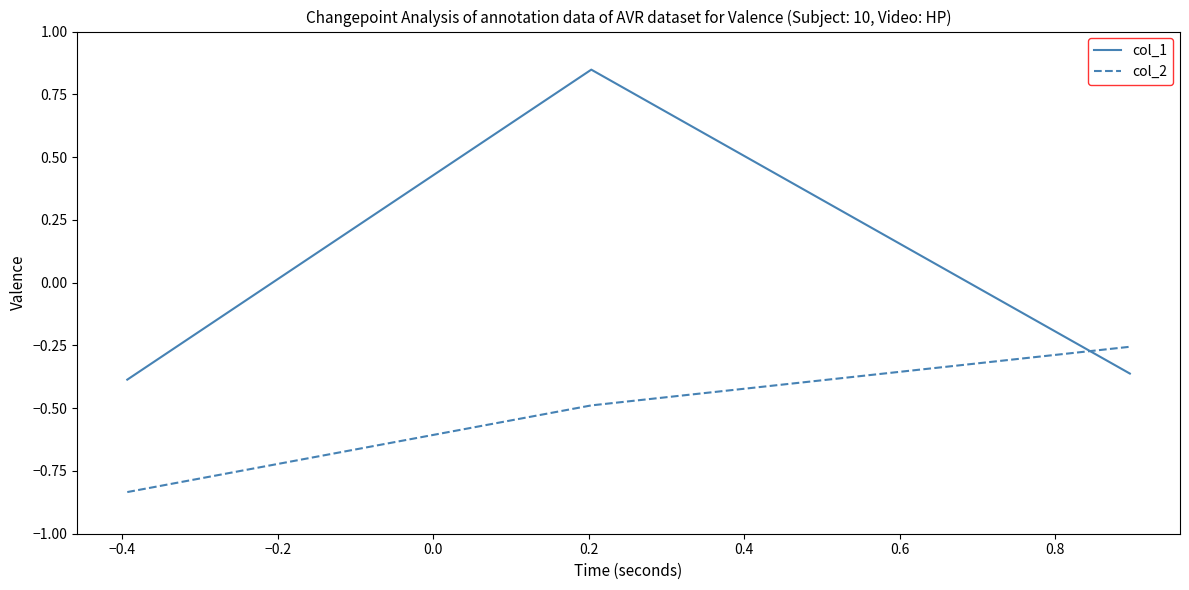

List the series in order of their peak value, lowest first.

col_2, col_1